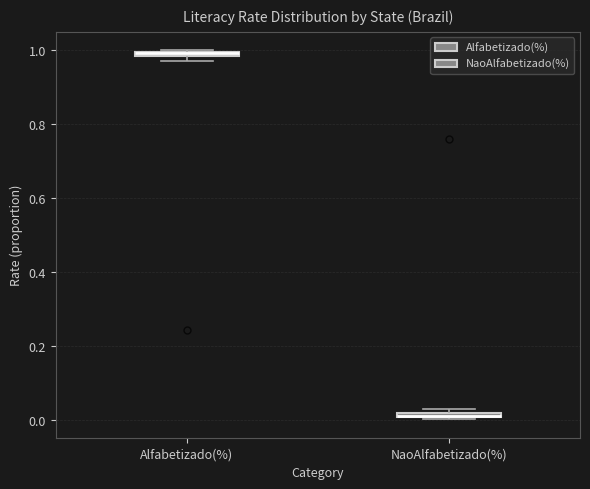

Where is the upper edge of the box for NaoAlfabetizado(%) on the y-axis? The values are not printed on the chart, so give them approximately, as read against the axis.

0.02